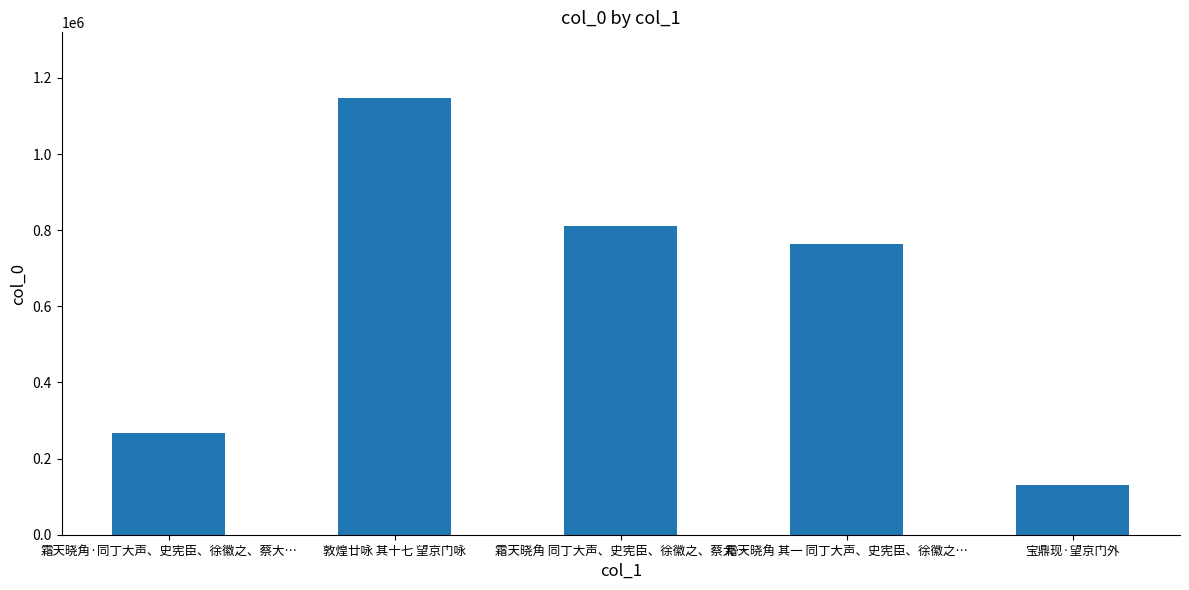

Are the bars horizontal?

No